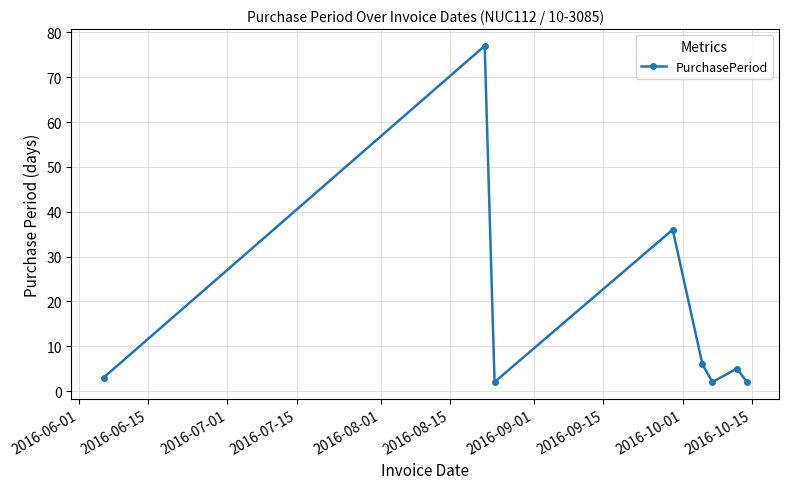

What is the maximum value shown in the chart?

77